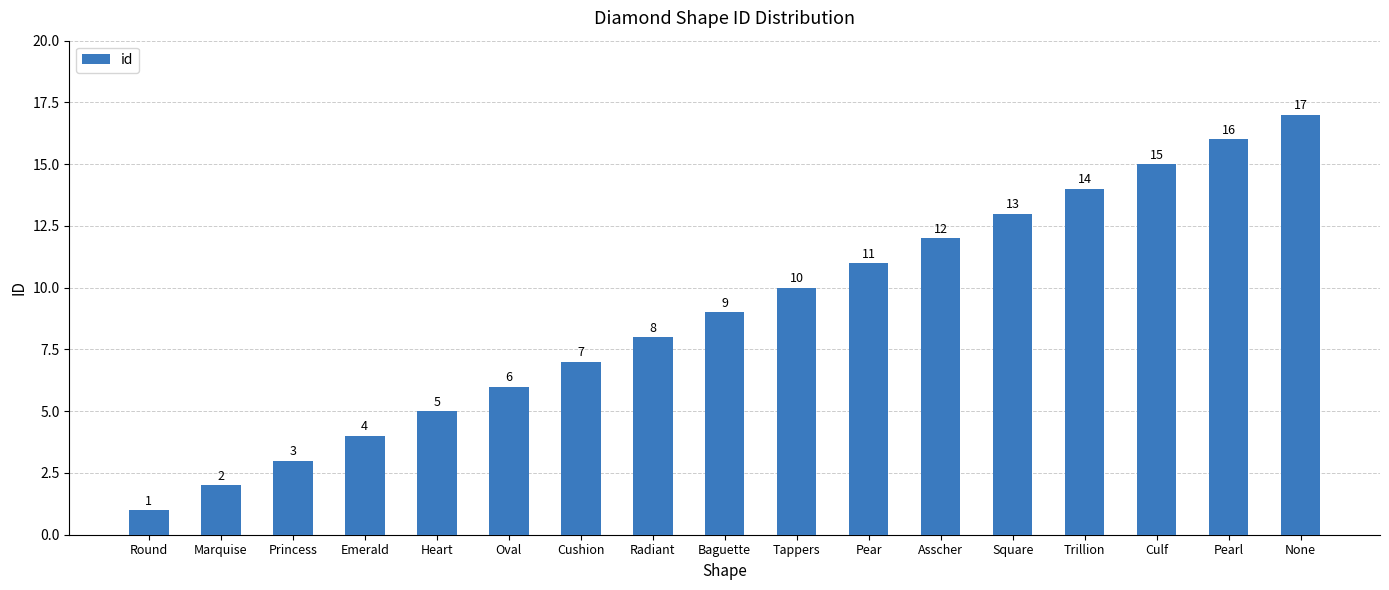

Which has a higher value, Princess or Culf?

Culf